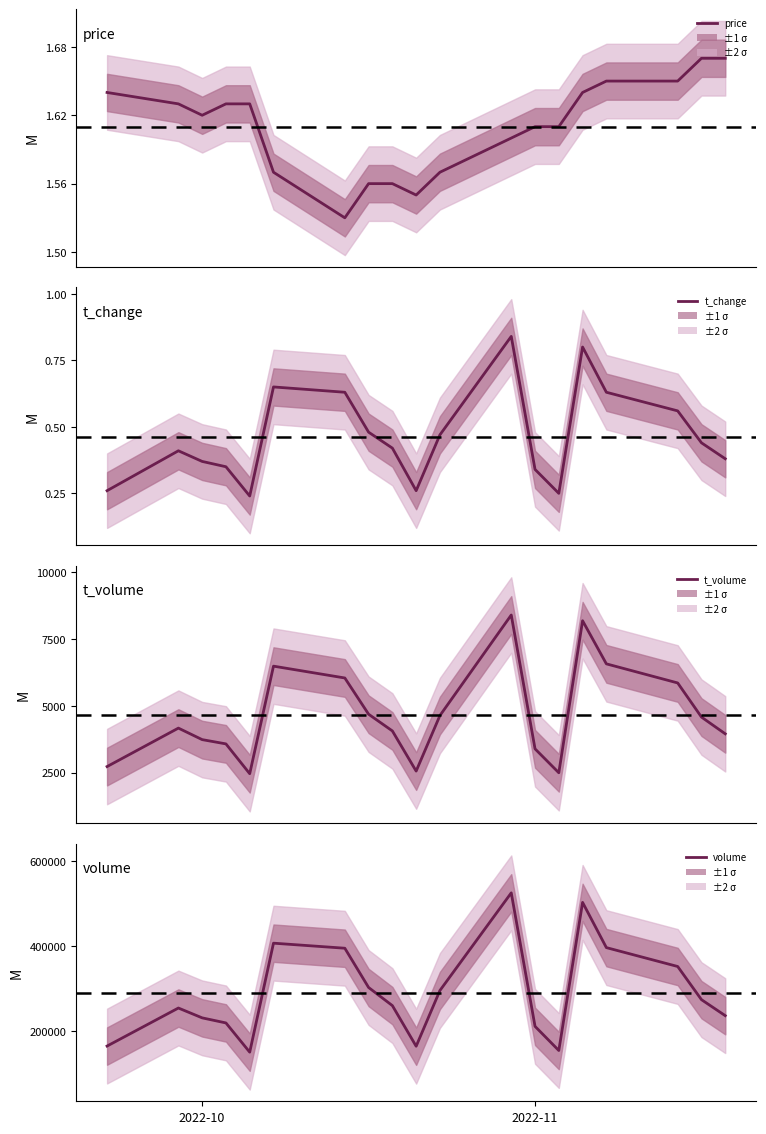

True or false: t_volume and price intersect in this chart.

False